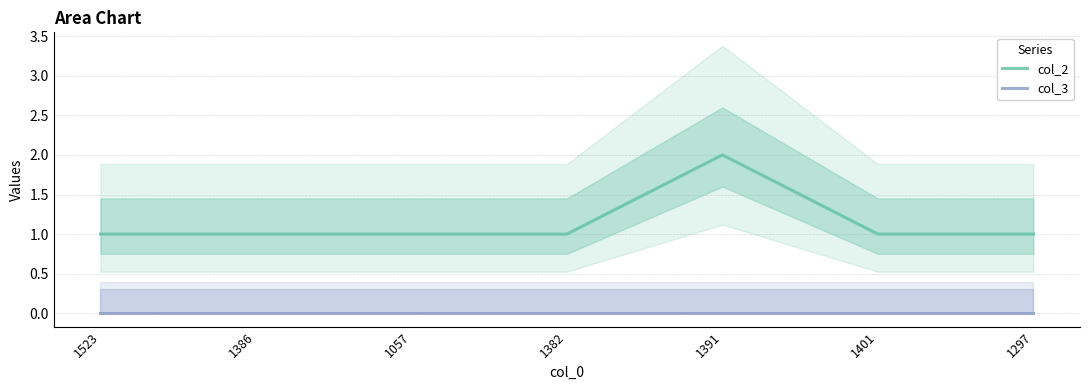

Is it true that col_2 equals 1 at 1297?

True